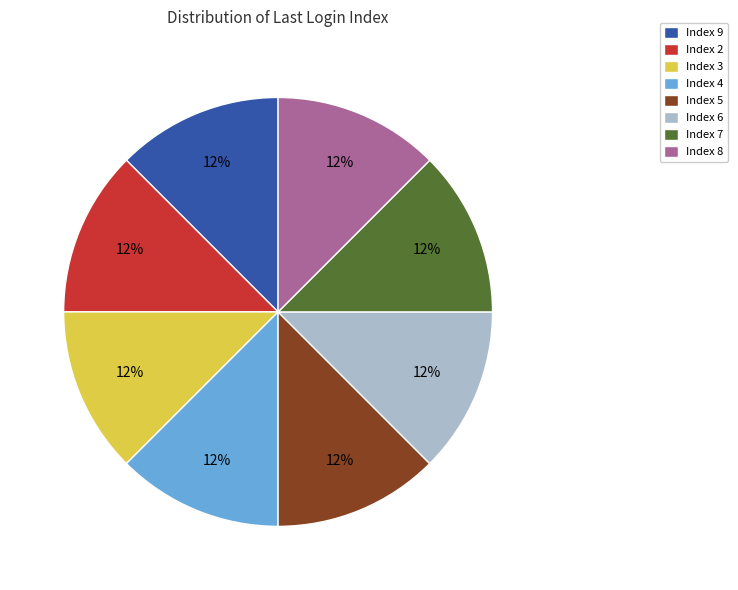

Is it true that Index 4 is 12% of the pie?

True